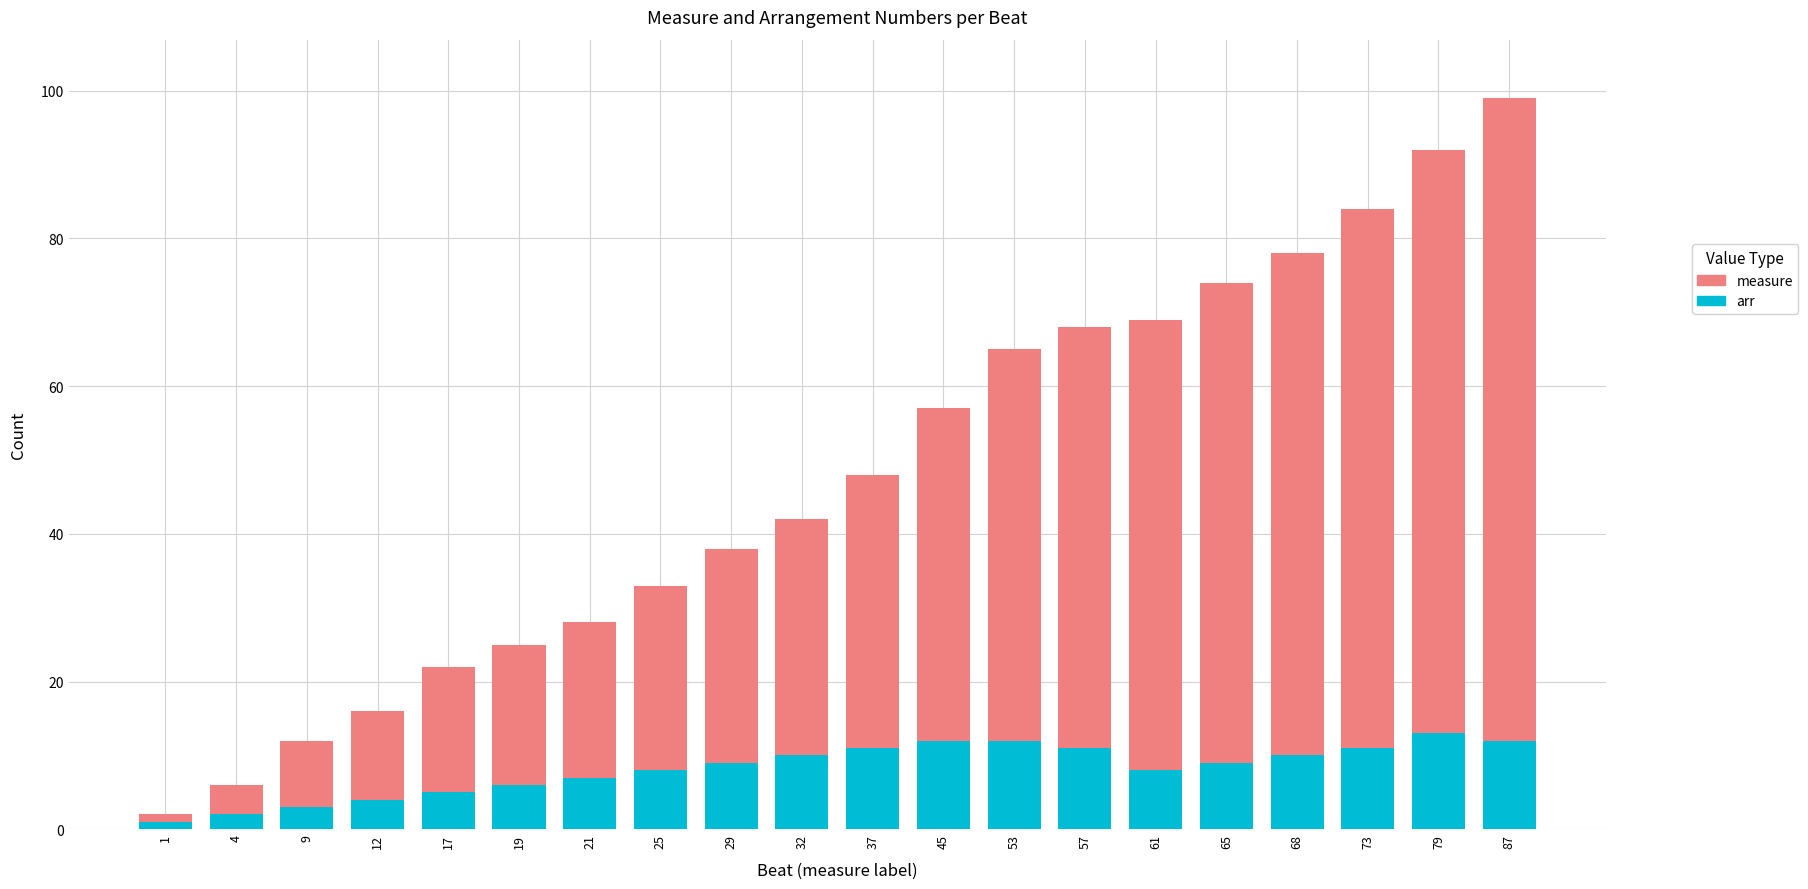

What is the value of the arr bar at the 17th from the left?

10